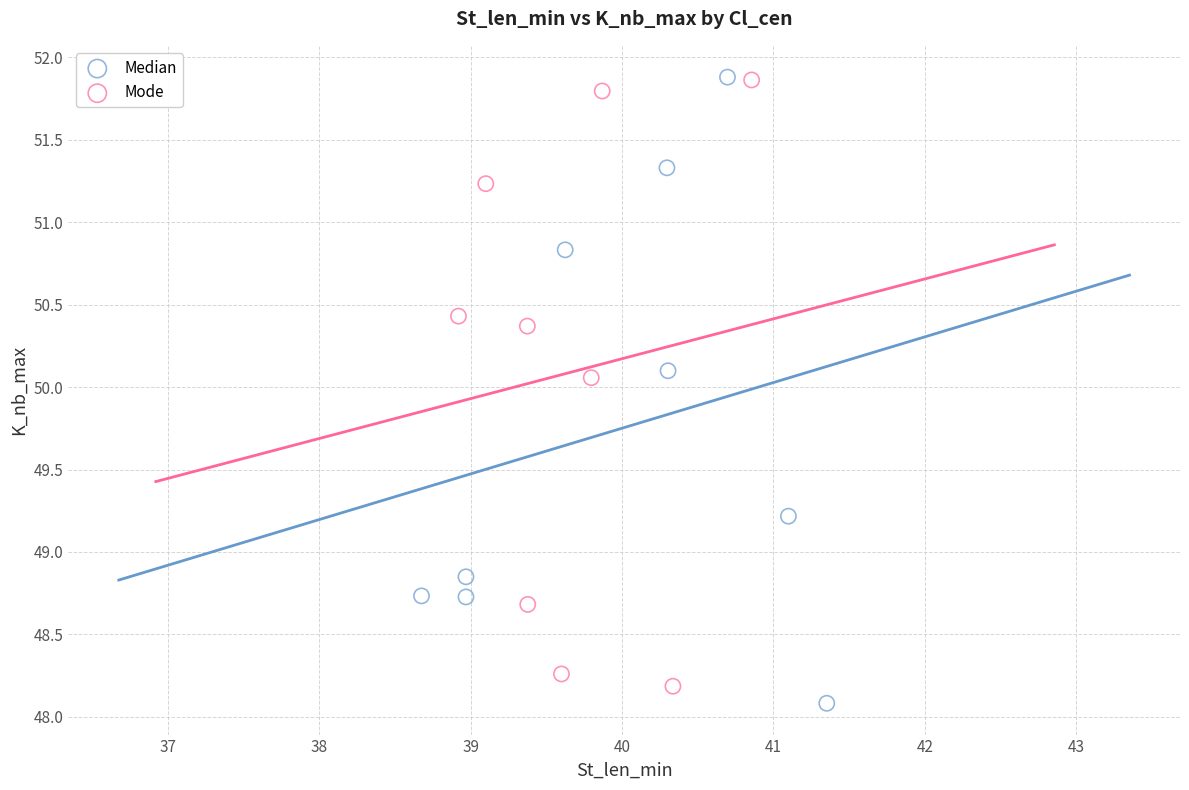

Which series reaches the minimum Y coordinate?

Median